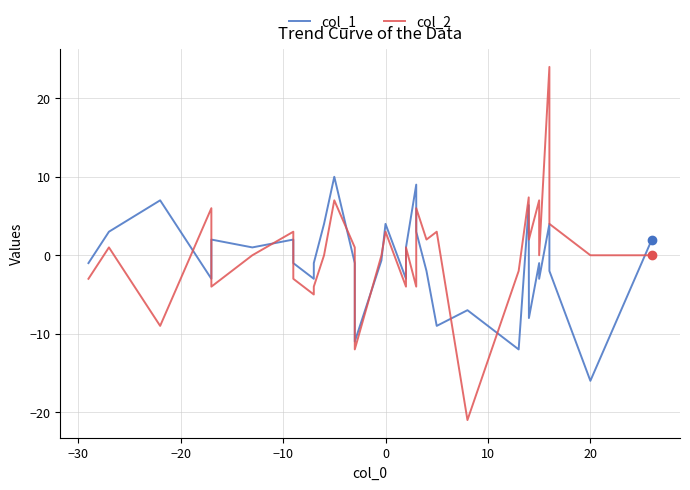

What are all the series names shown in the legend?

col_1, col_2